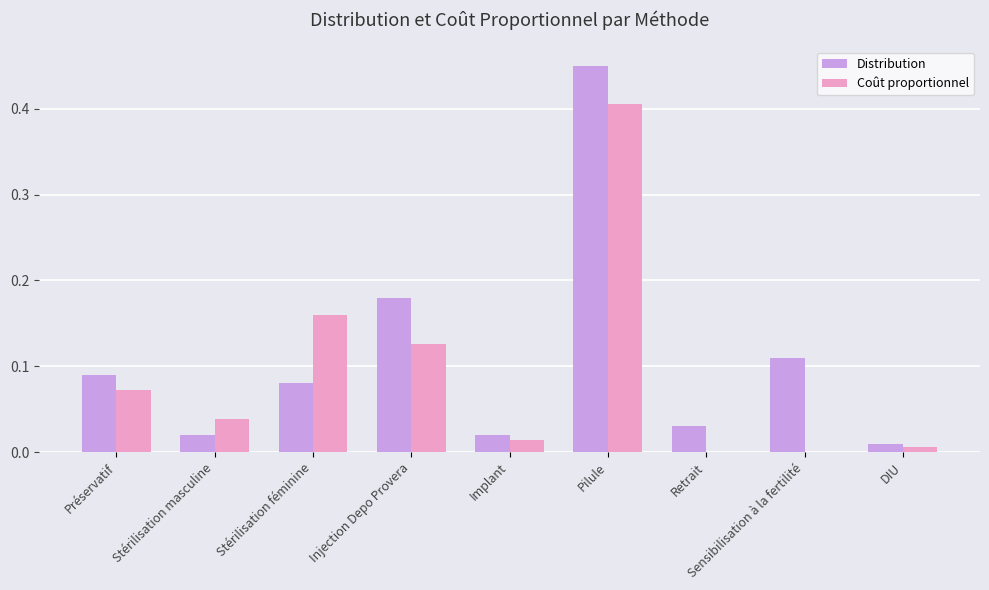

Between Pilule and Sensibilisation à la fertilité, which series saw the biggest shift?

Coût proportionnel